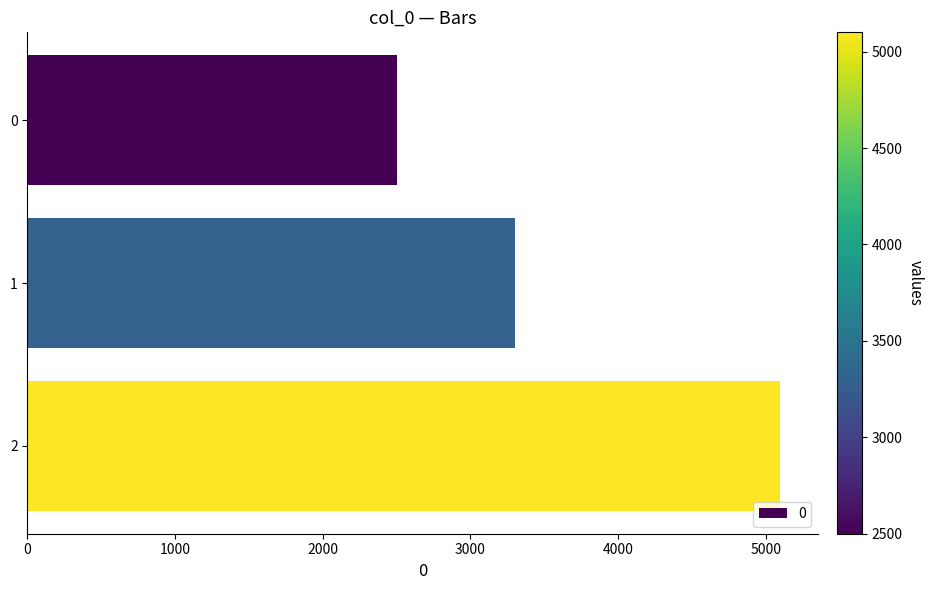

Reading top to bottom, transcribe all the data shown in this chart.

2500	3300	5100